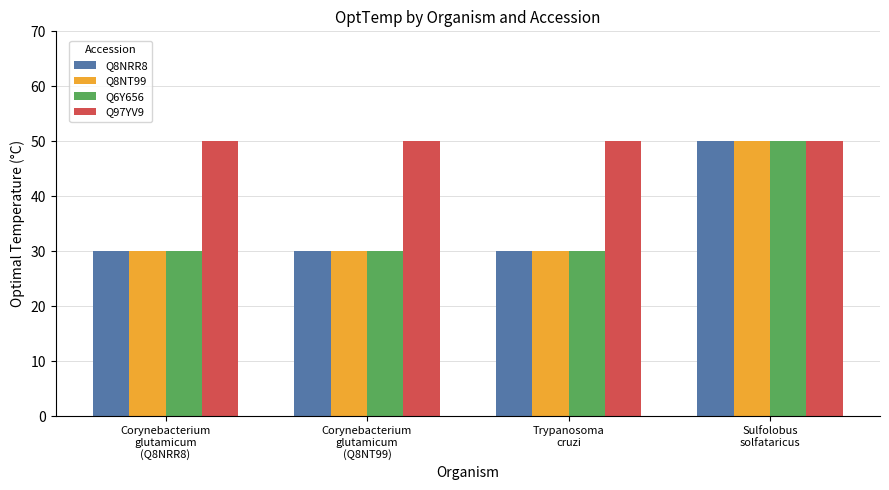

At which category is the sum across all series the highest?

Sulfolobus
solfataricus